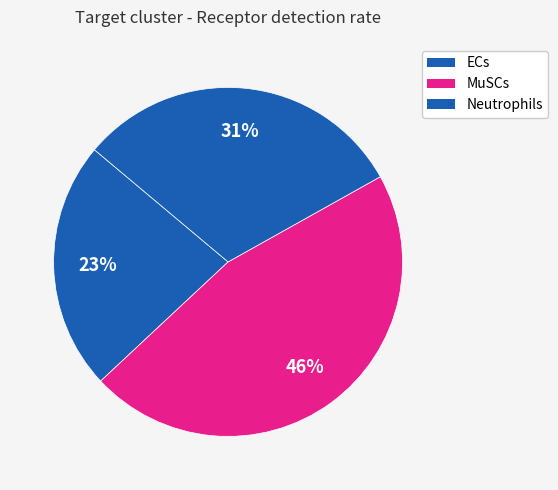

What is the largest slice in the pie chart?

MuSCs